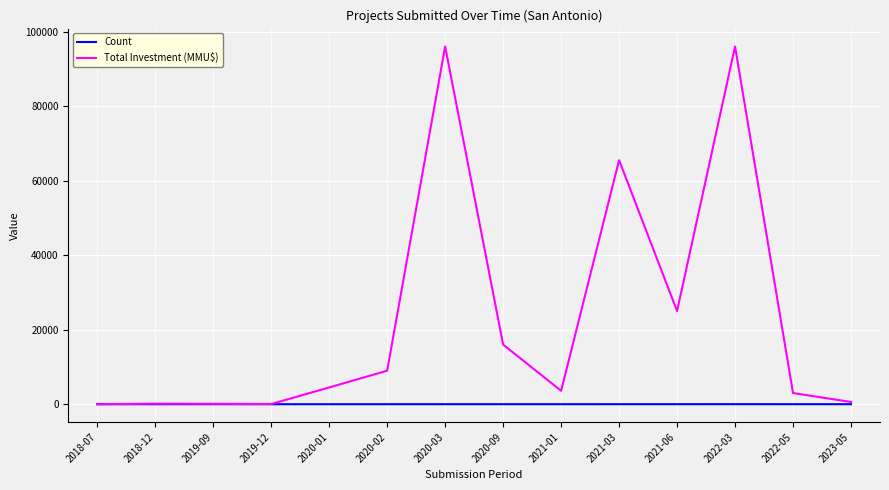

True or false: Count has a value of 5 at 2023-05.

True